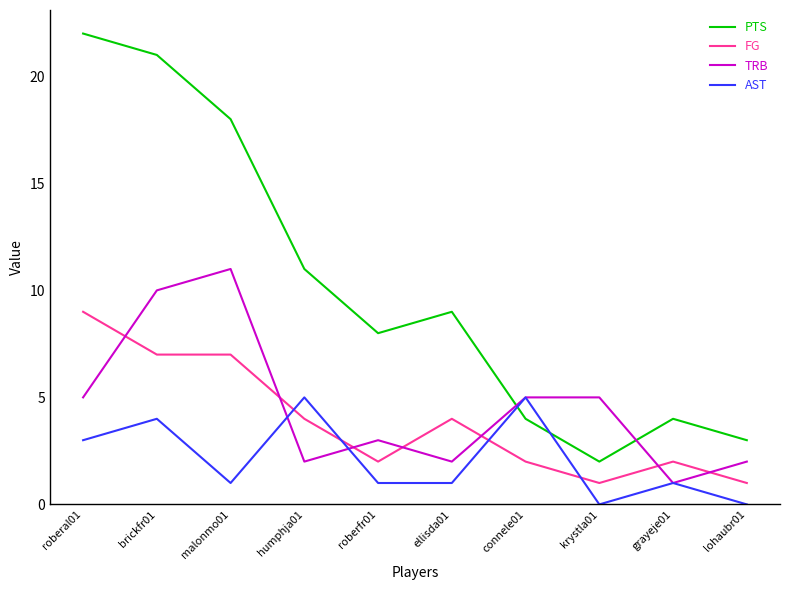

What is the minimum value for TRB?

1